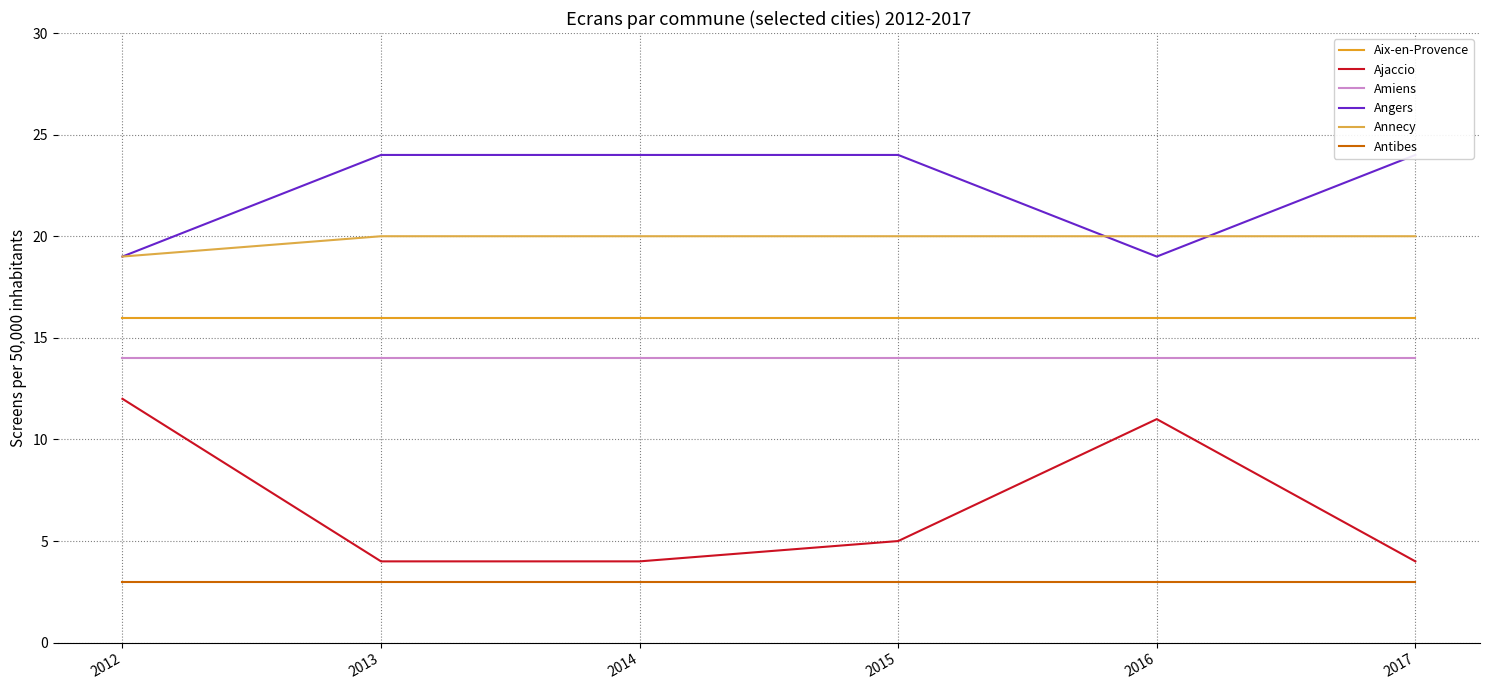

What is the value of the Aix-en-Provence point at the 5th from the left?

16